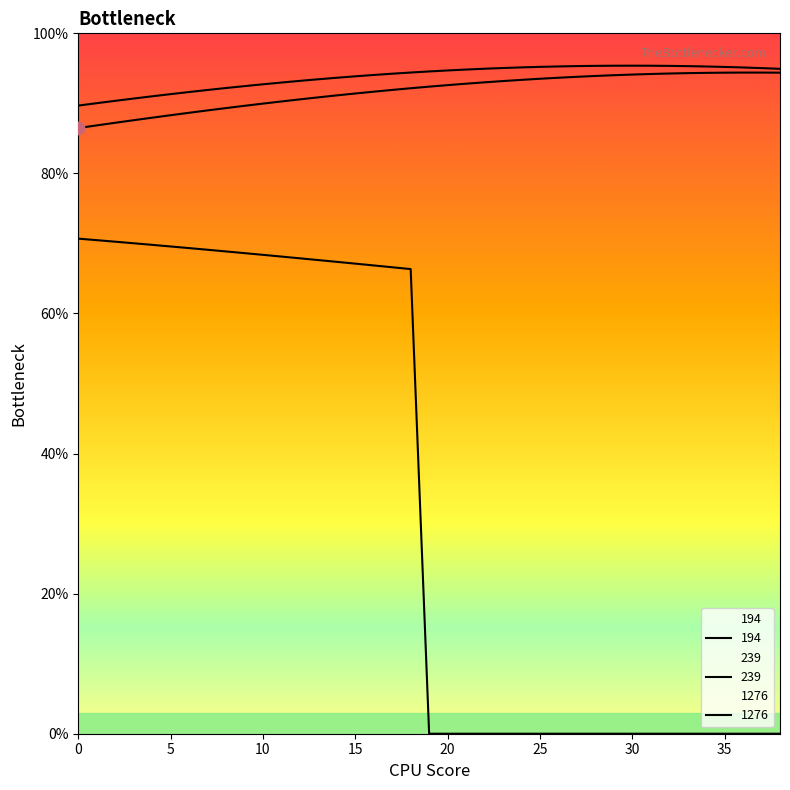

Which series has the largest total across all categories?

1276